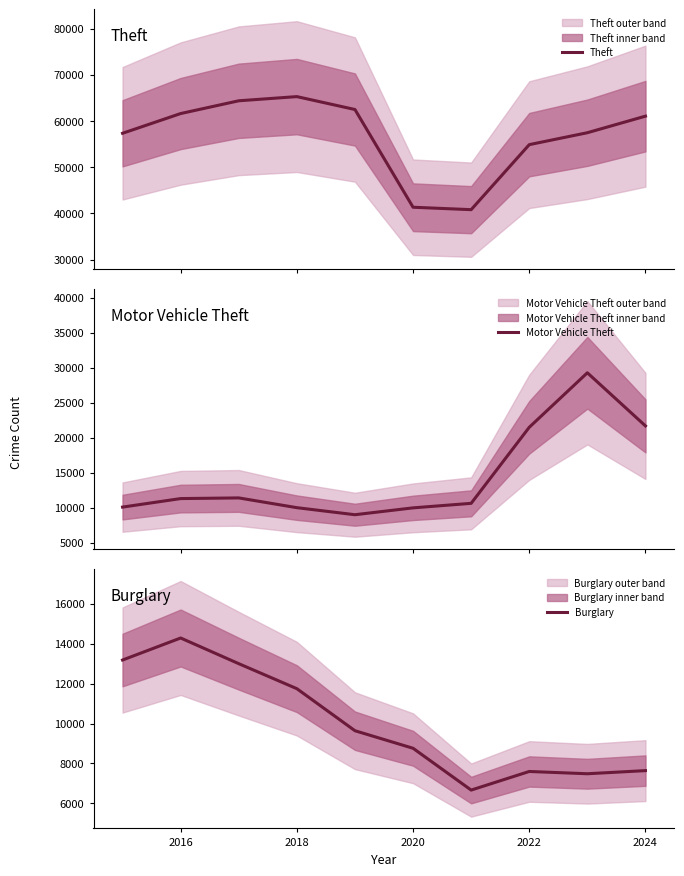

True or false: Burglary has a value of 11674 at 2024.

False